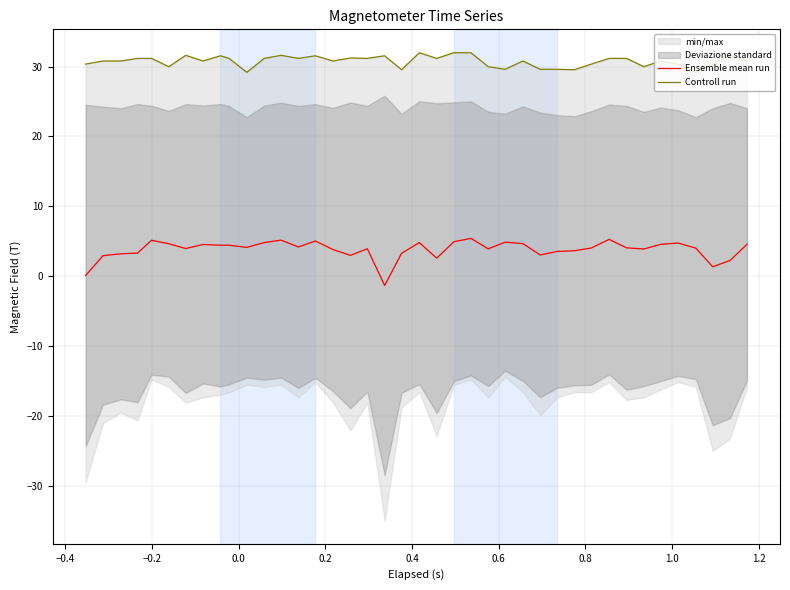

Rank the series by their average value, from highest to lowest.

Controll run, Ensemble mean run